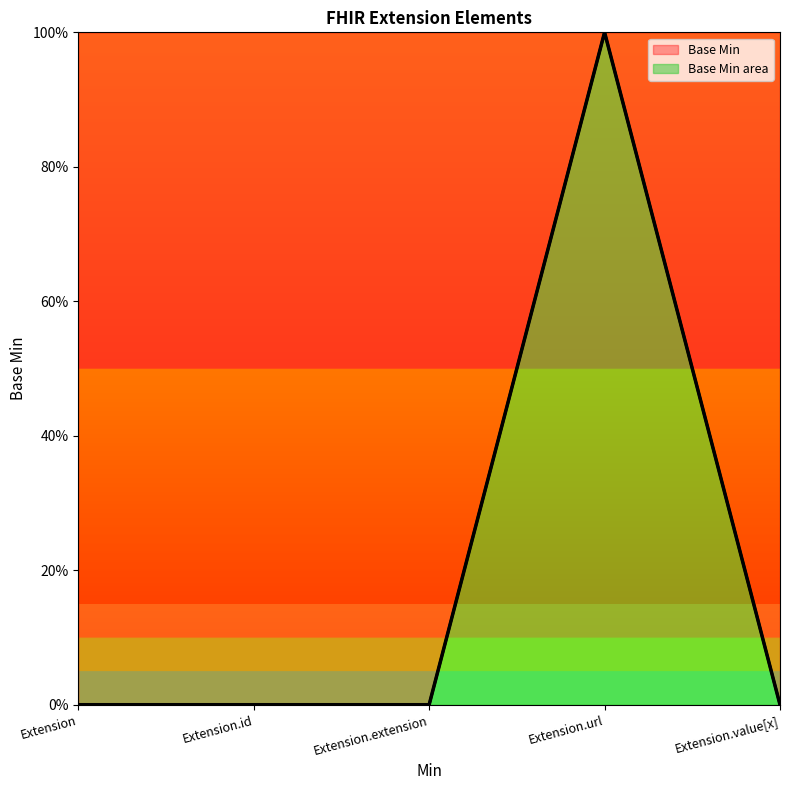

List the labels in order of value, smallest first.

Extension, Extension.id, Extension.extension, Extension.value[x], Extension.url